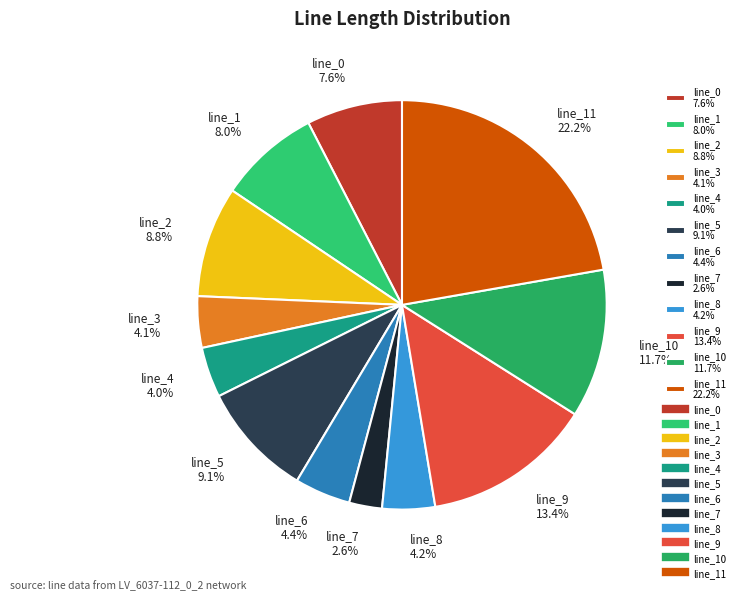

What portion of the pie excludes line_2 8.8%?

91.2%